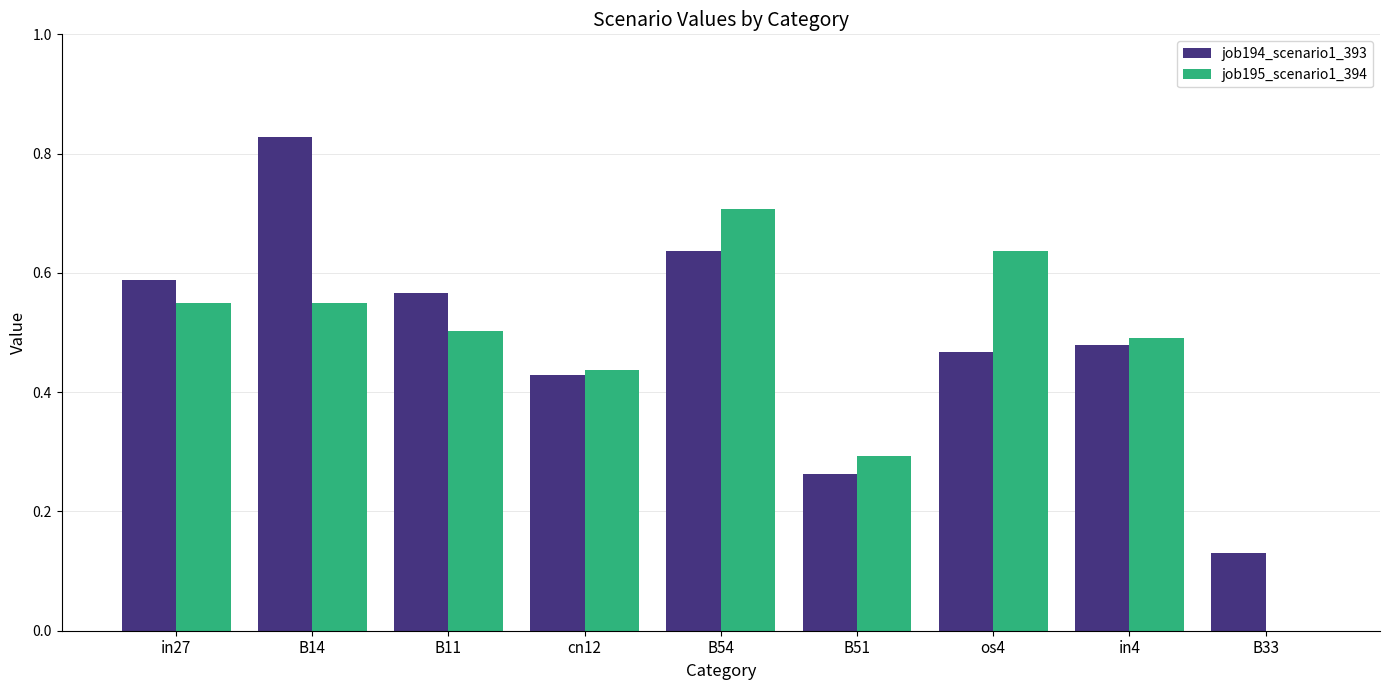

How many job194_scenario1_393 values are between 0 and 1?

9